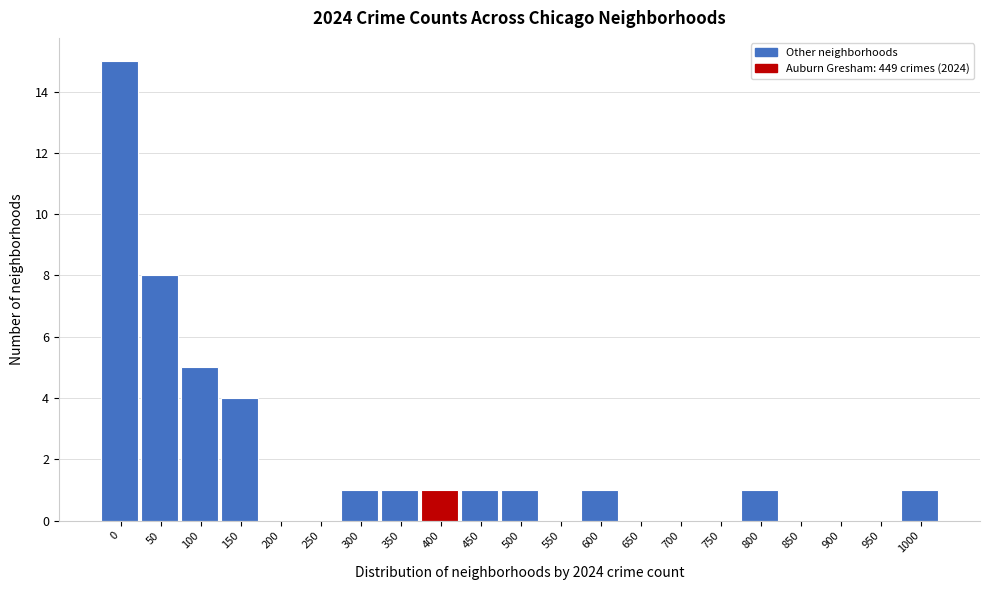

Reading left to right, extract all data points from this chart.

0=15	50=8	100=5	150=4	200=0	250=0	300=1	350=1	400=1	450=1	500=1	550=0	600=1	650=0	700=0	750=0	800=1	850=0	900=0	950=0	1000=1